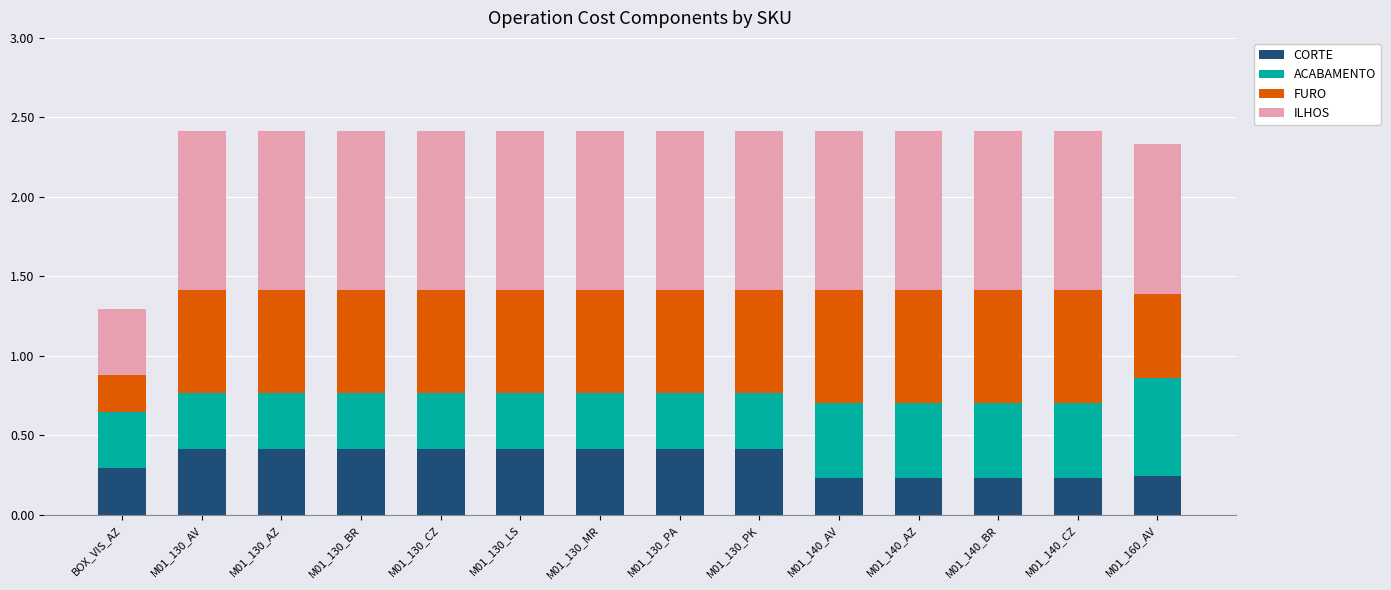

What is the total value across all series at M01_130_AZ?

2.4